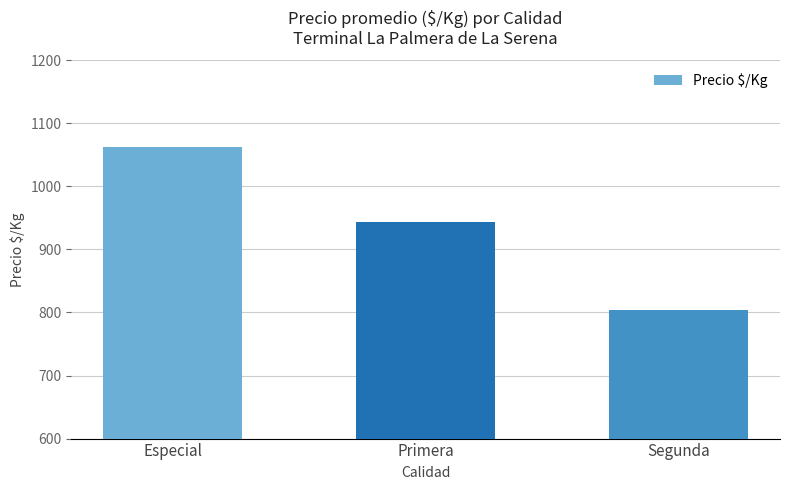

What is the greatest value displayed?

1063